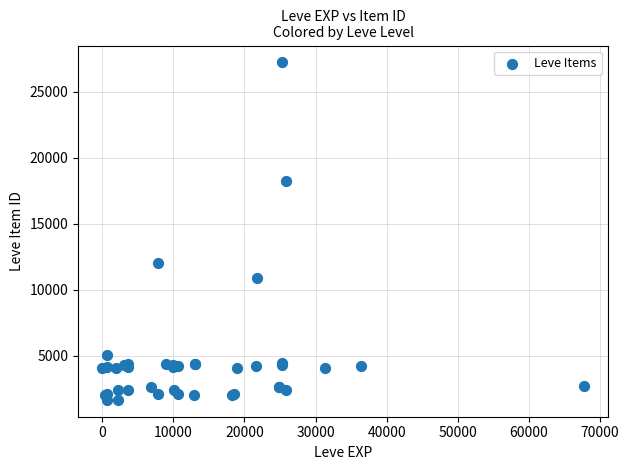

What Y value in the scatter plot is closest to 14448?

12018